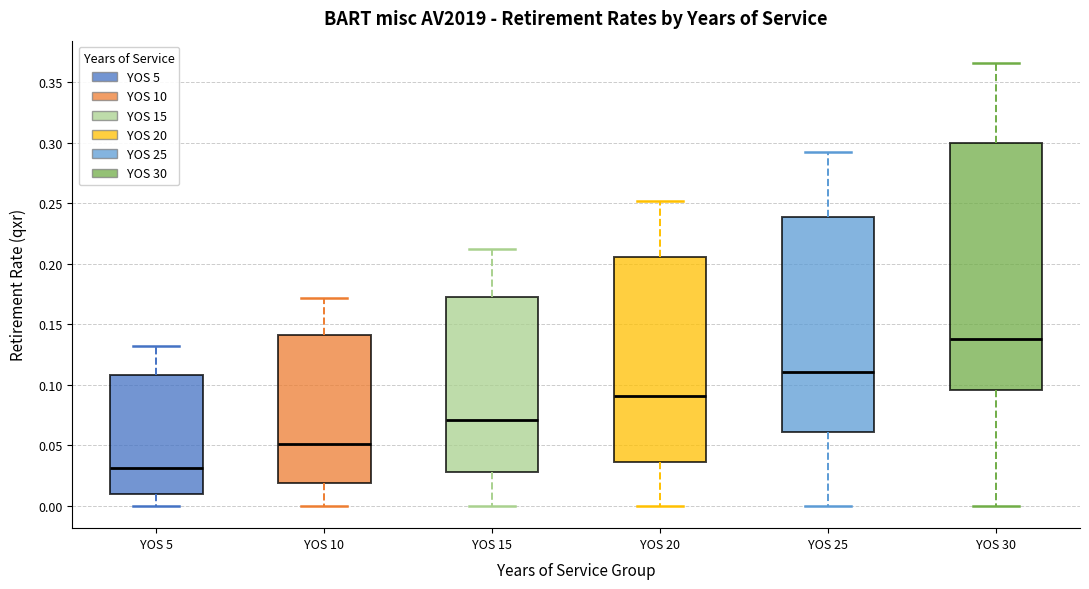

Comparing the boxes themselves (not the whiskers), which one is the tallest?

YOS 30